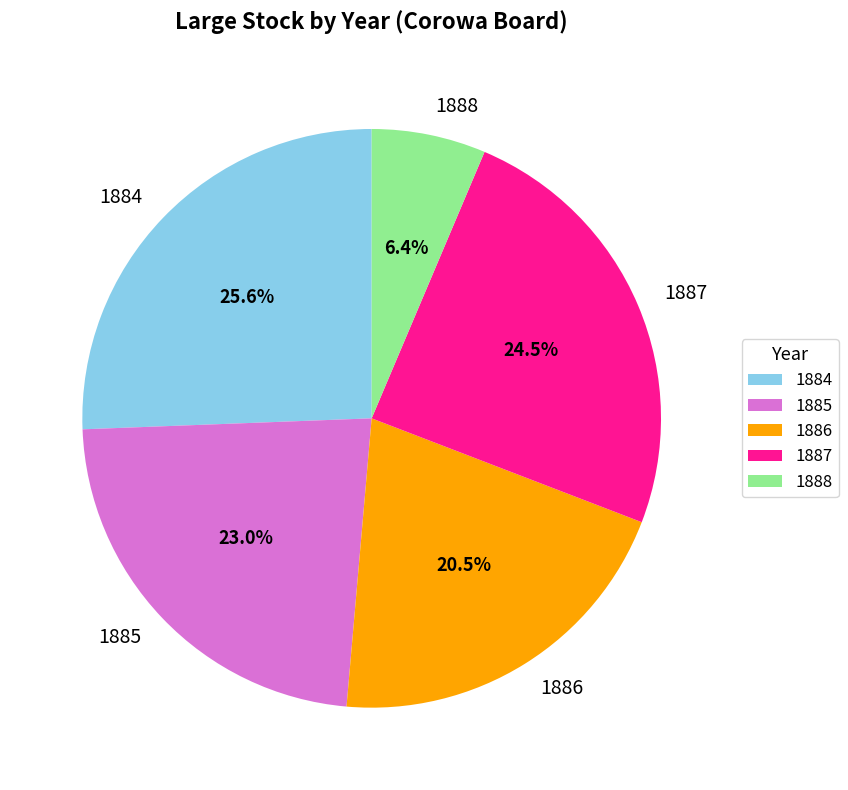

Is it true that 1888 is 13% of the pie?

False